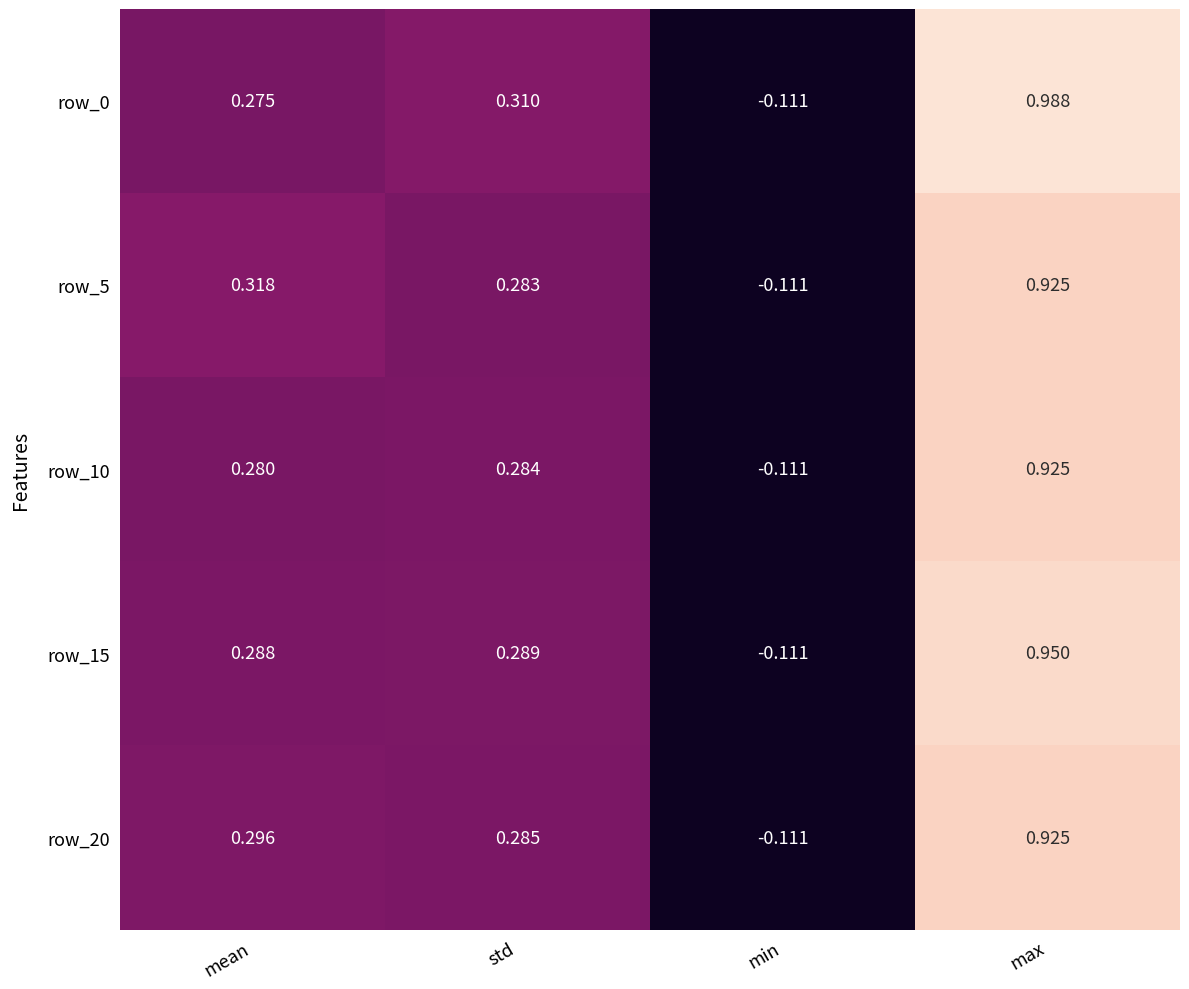

At which label does row_0 first exceed 0?

mean